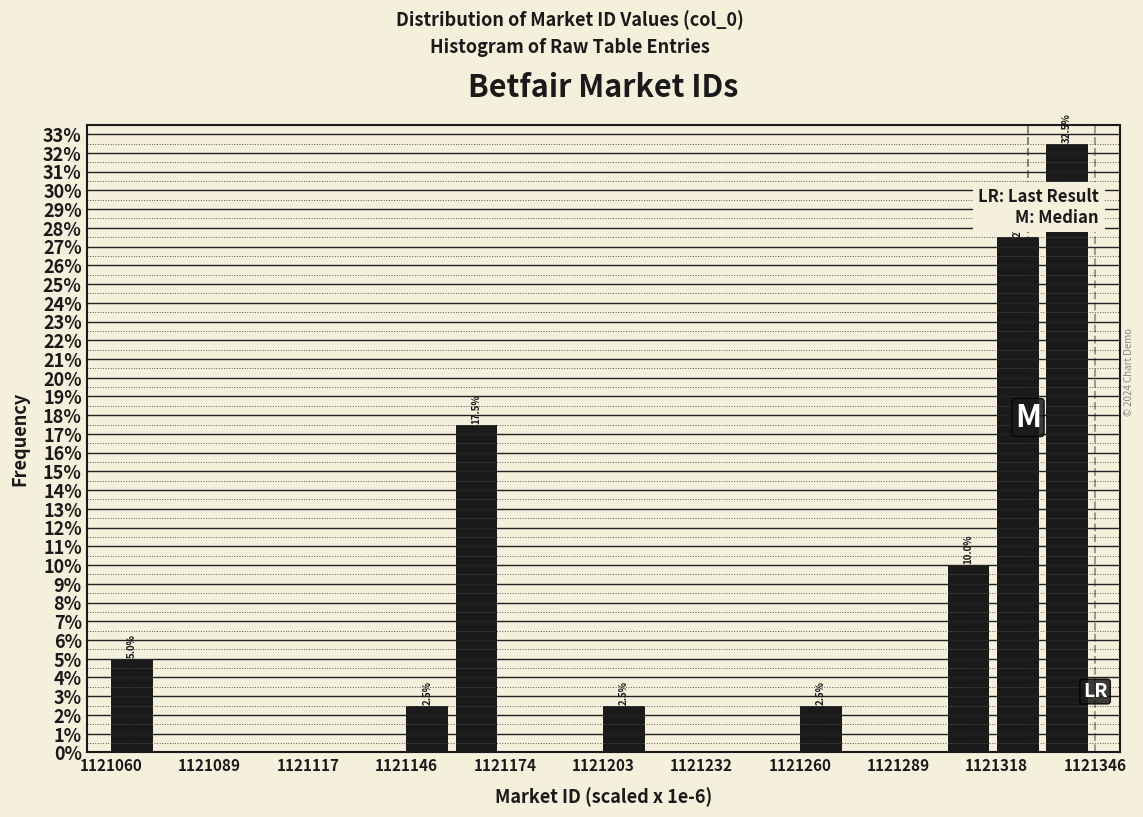

Around what value on the x-axis is the tallest bar? Give the approximate position of its centre, as read against the axis.

1121340